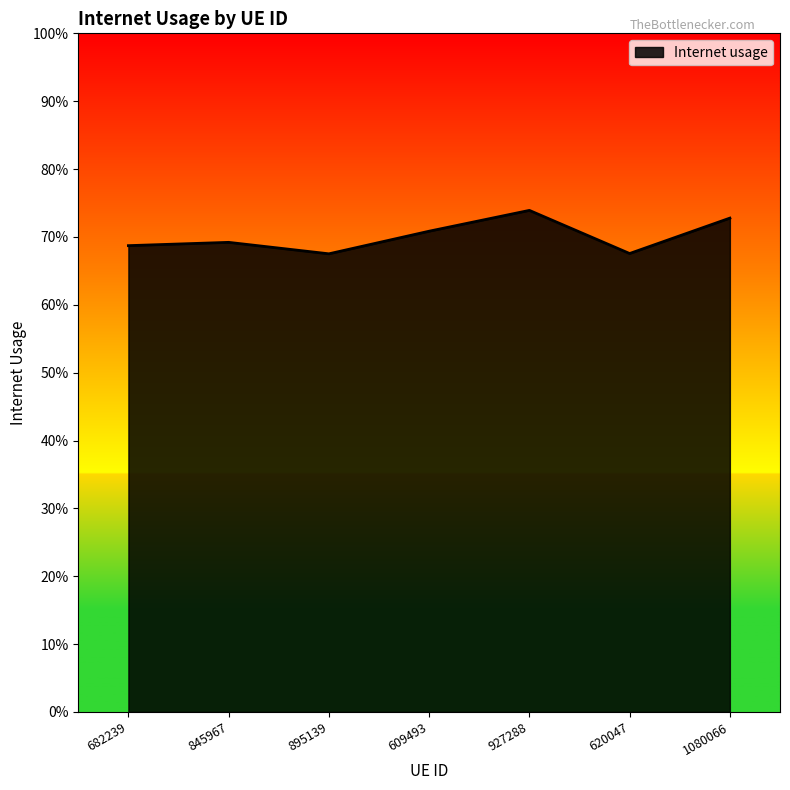

Is this an area chart (filled region under the line)?

Yes